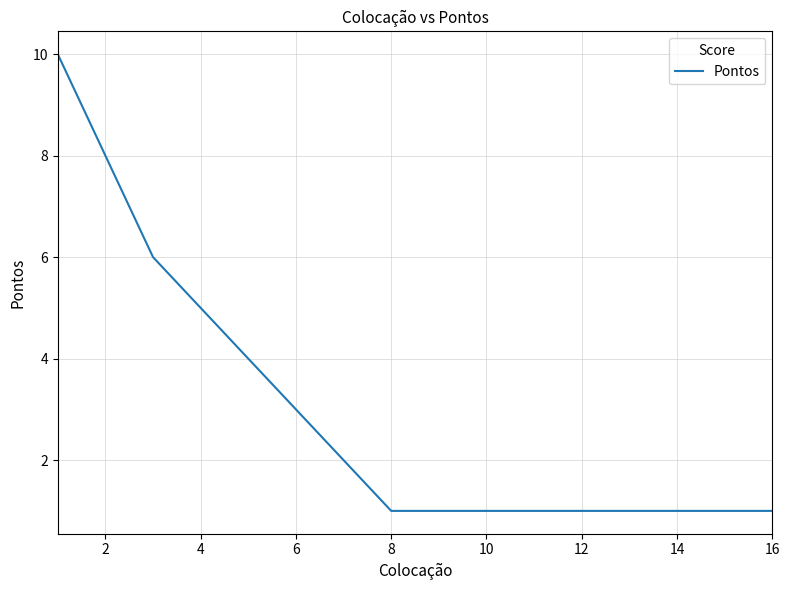

What is the greatest value displayed?

10